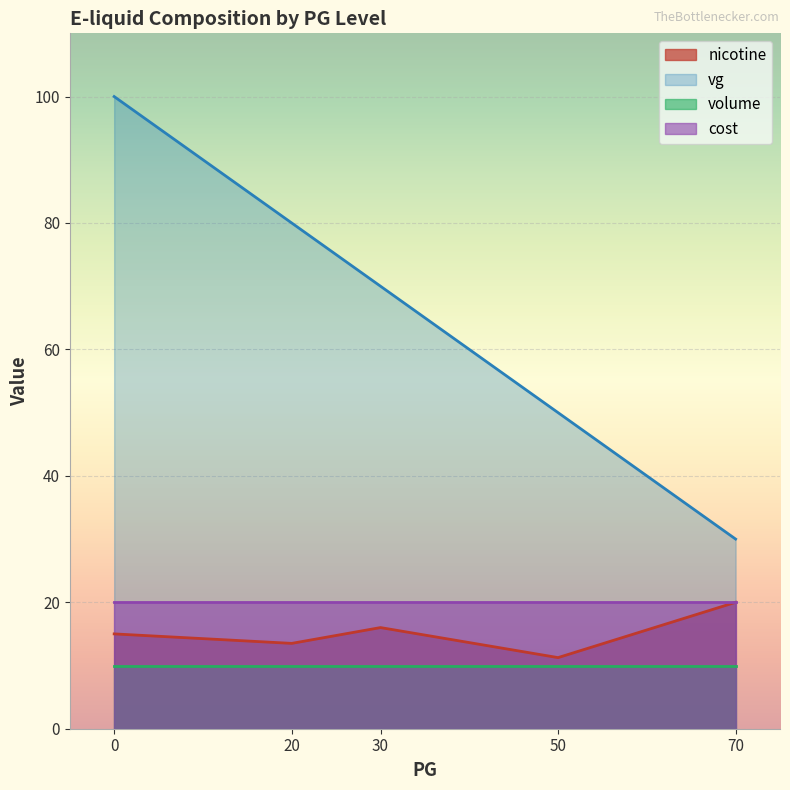

What is the difference between the highest and lowest values at 15?

70